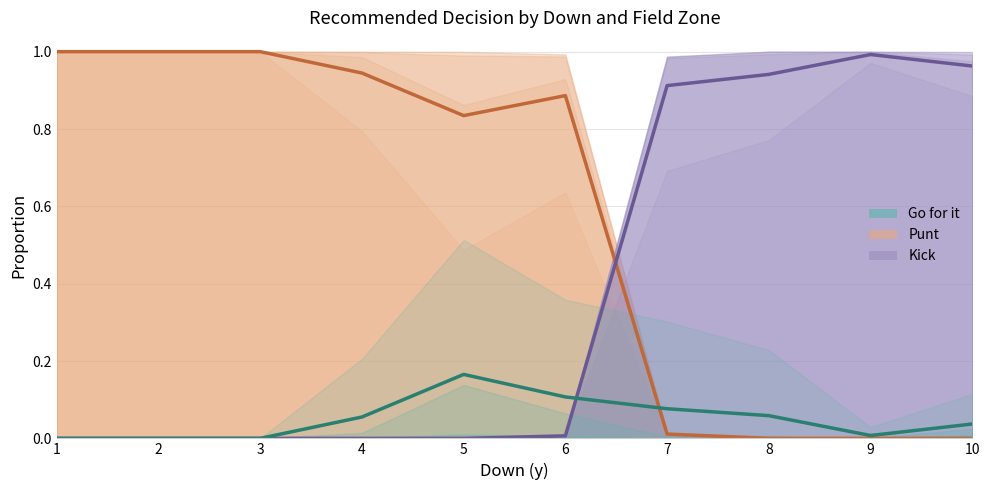

Is it true that gofor (mean) equals 0.1 at 7?

True